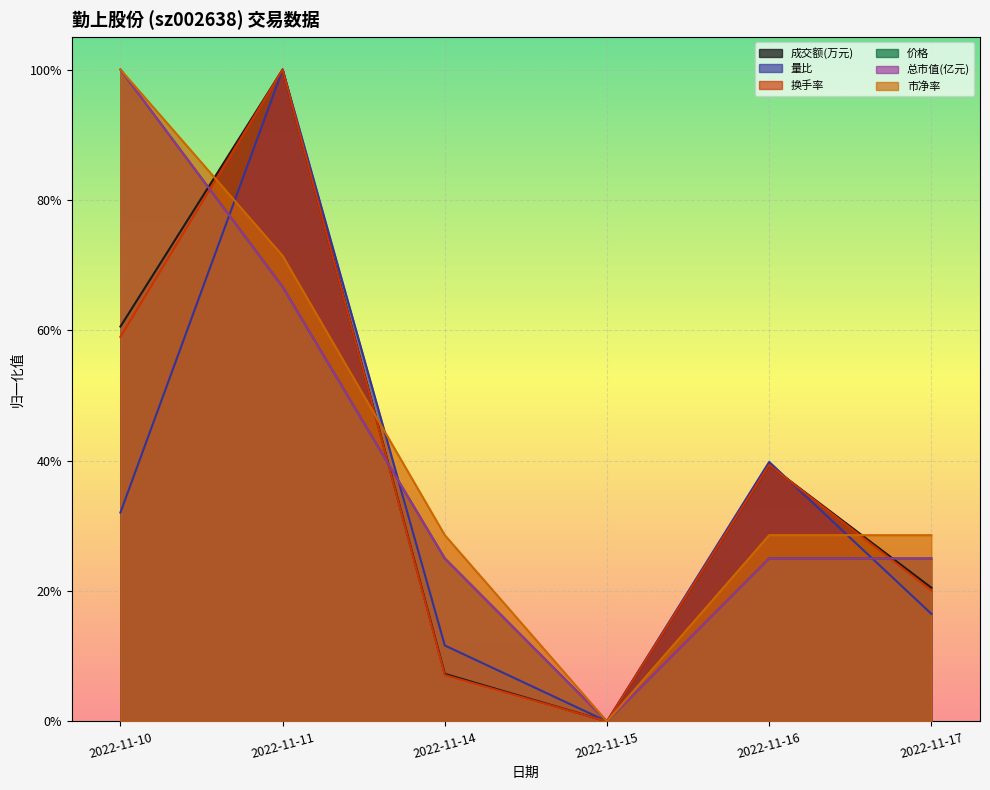

True or false: 成交额(万元) and 总市值(亿元) intersect in this chart.

True